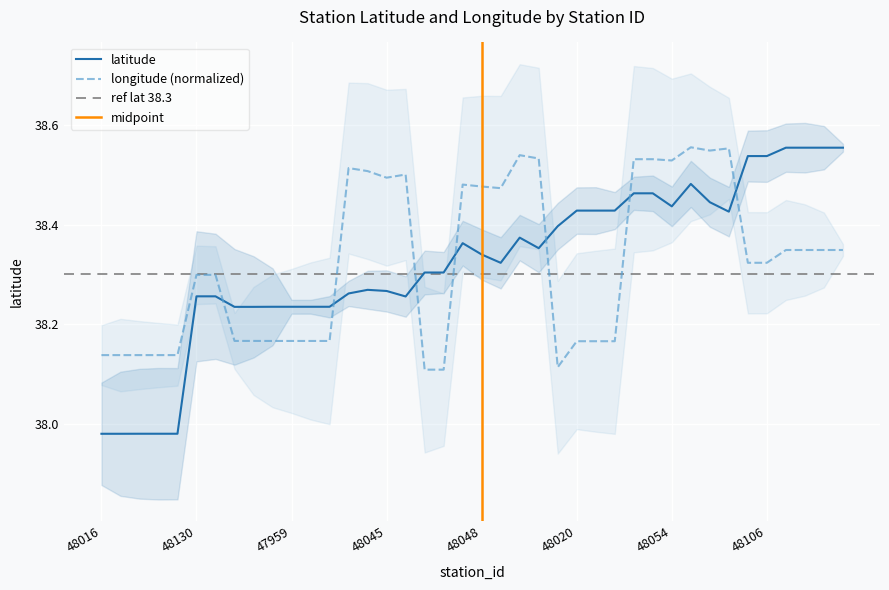

What is the maximum value for longitude?

38.6